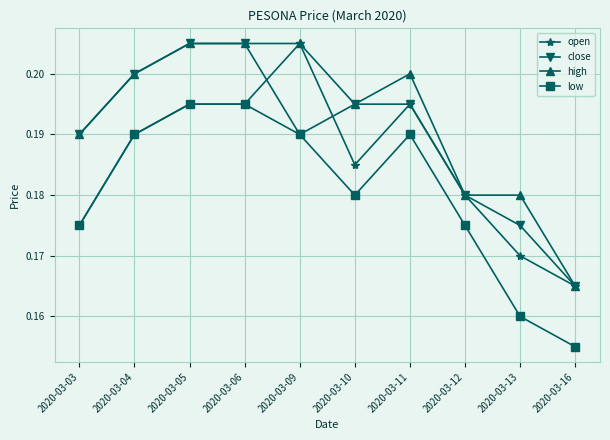

In low, how many points are lower than both neighbors (excluding endpoints)?

1